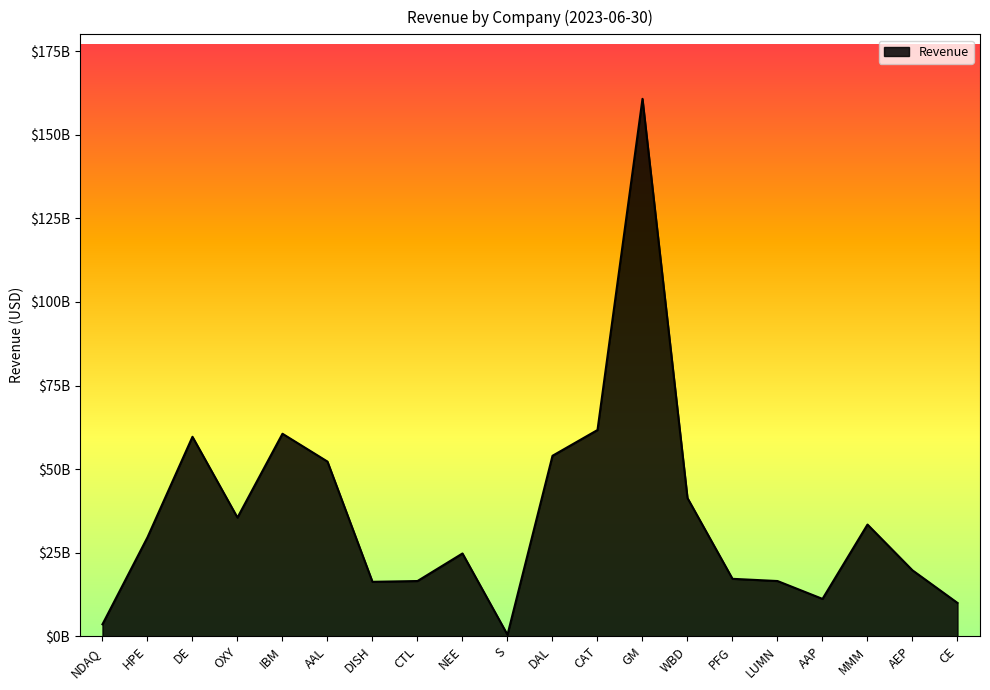

How many points are higher than both their immediate neighbors (excluding endpoints)?

5